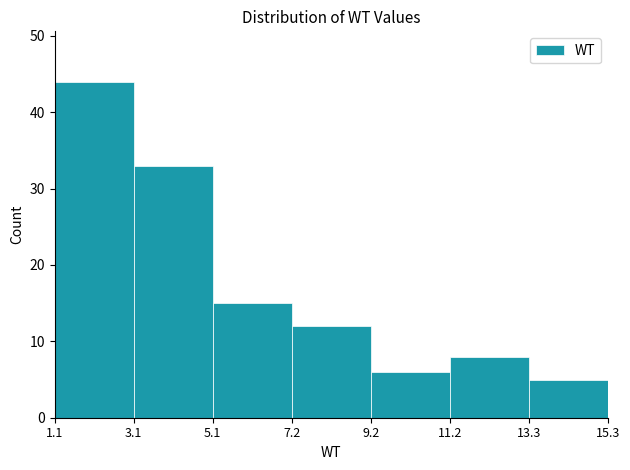

Which range on the x-axis has the tallest bar?

1.1 to 3.1